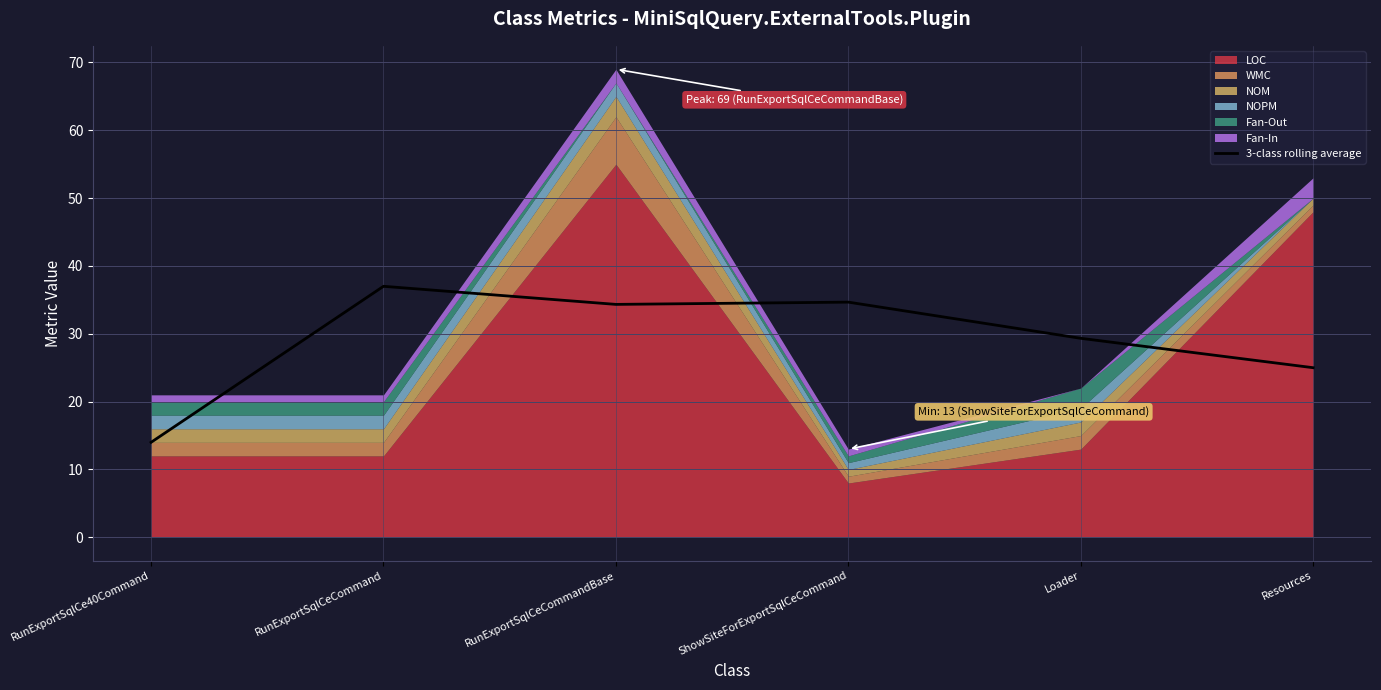

What is the difference between the maximum and second lowest values?

12.0